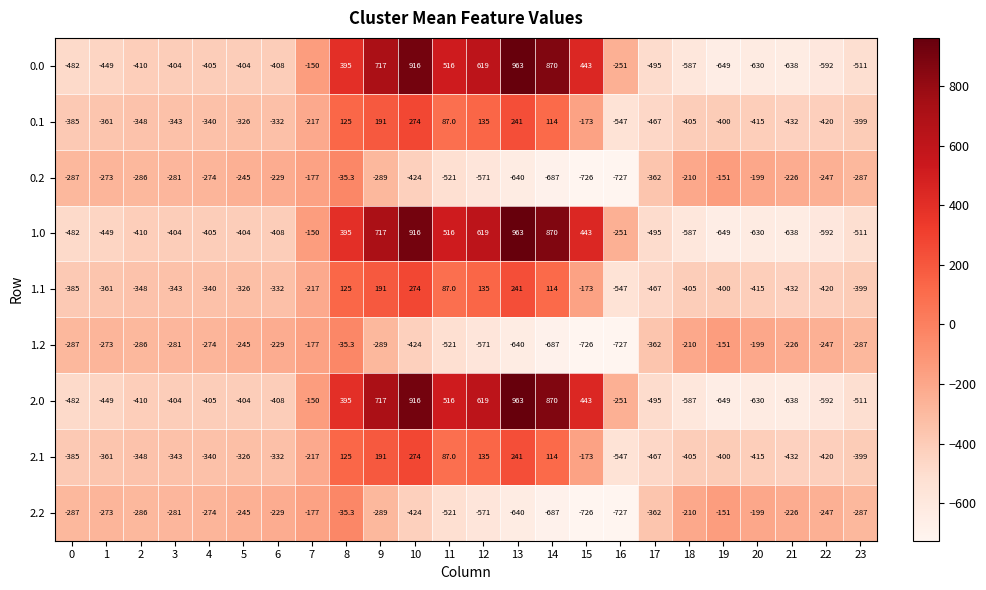

What is the spread (max minus min) of values at 15?

1169.0